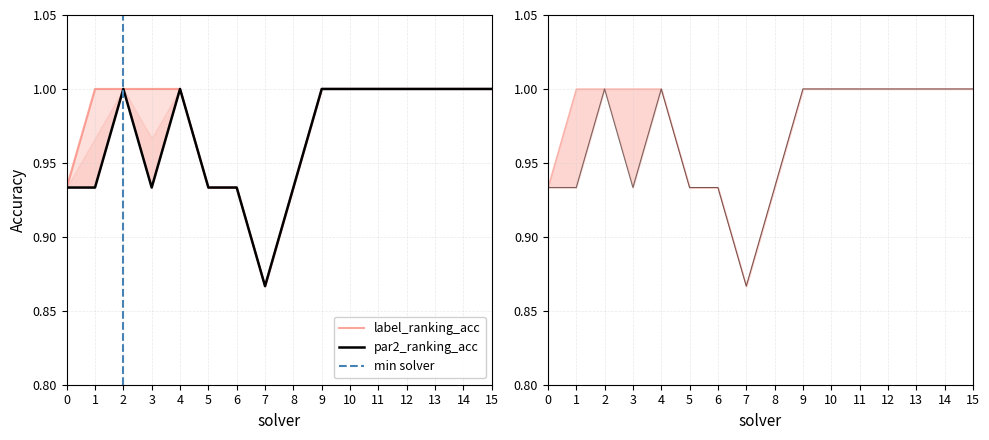

Which series changed the most between 0 and 11?

par2_ranking_acc